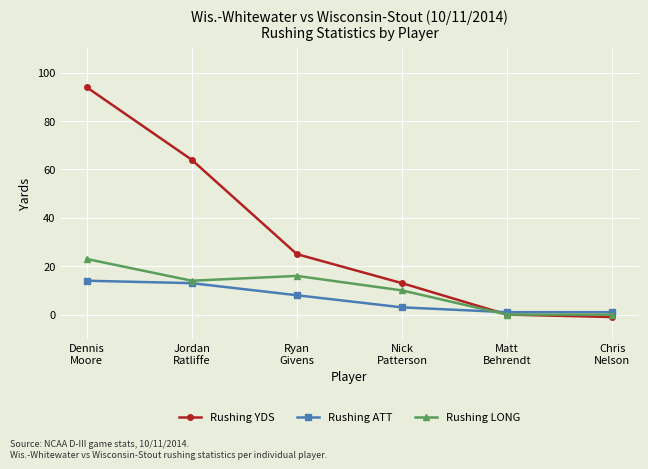

Which series has the largest total across all categories?

Rushing YDS